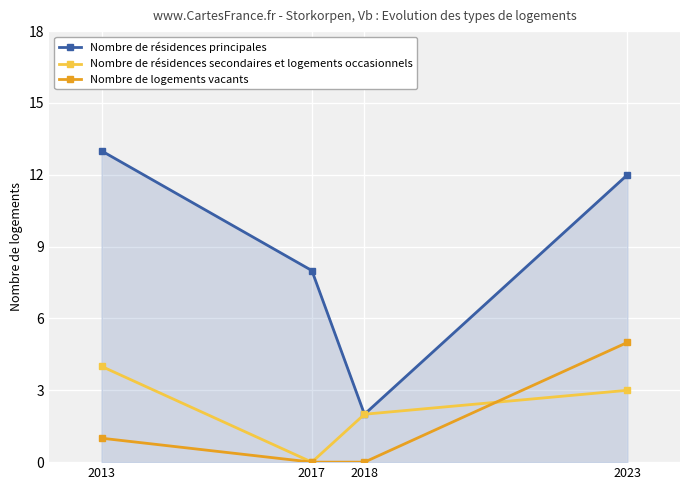

At which label does Nombre de résidences principales reach its minimum?

2018